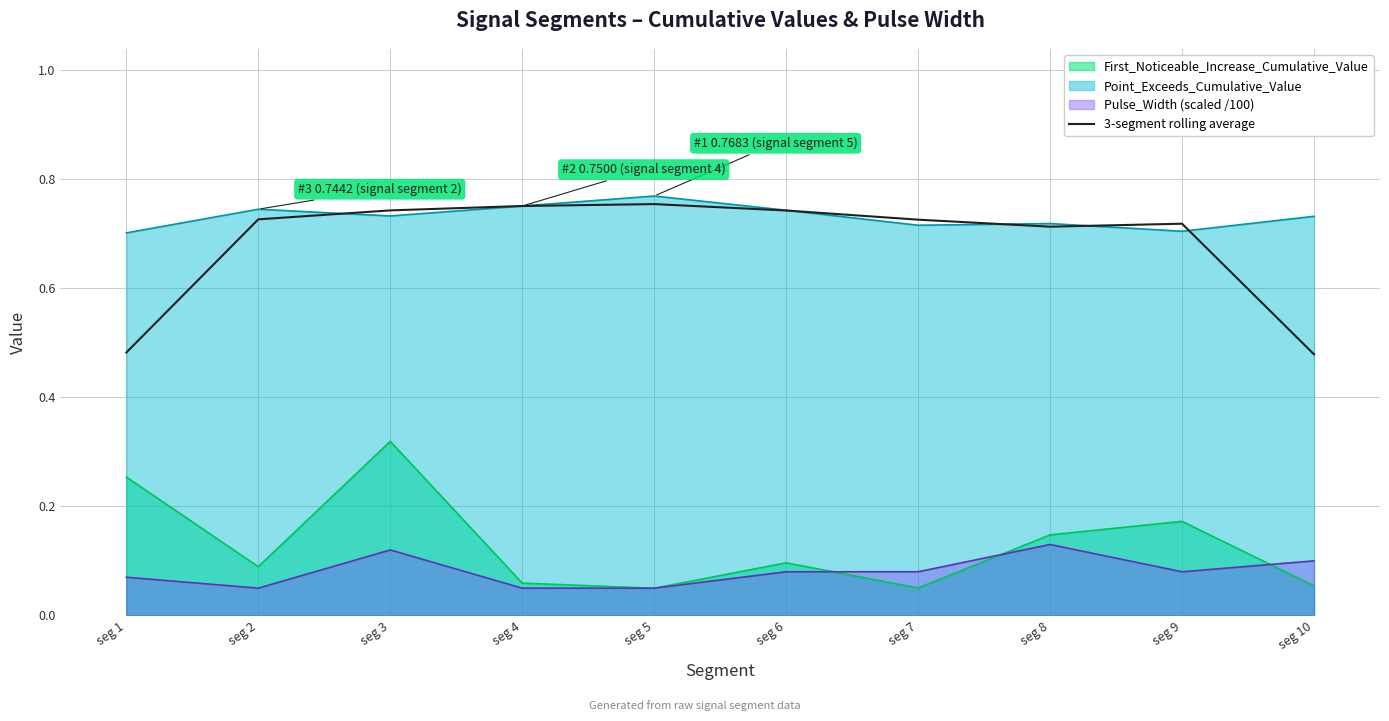

The value at seg 7 is 0.7. True or false?

True